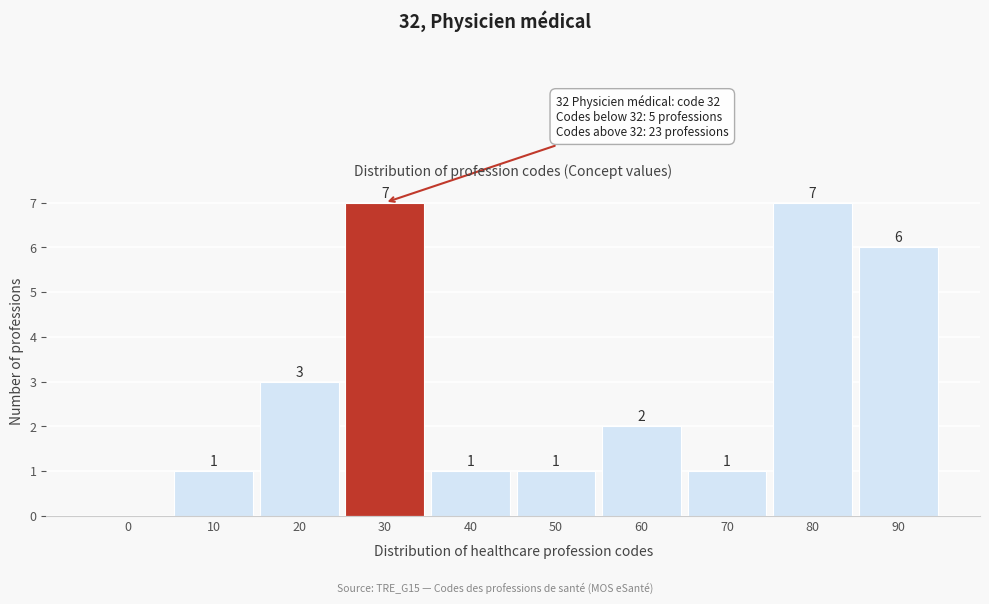

Reading left to right, extract all data points from this chart.

0=0	10=1	20=3	30=7	40=1	50=1	60=2	70=1	80=7	90=6